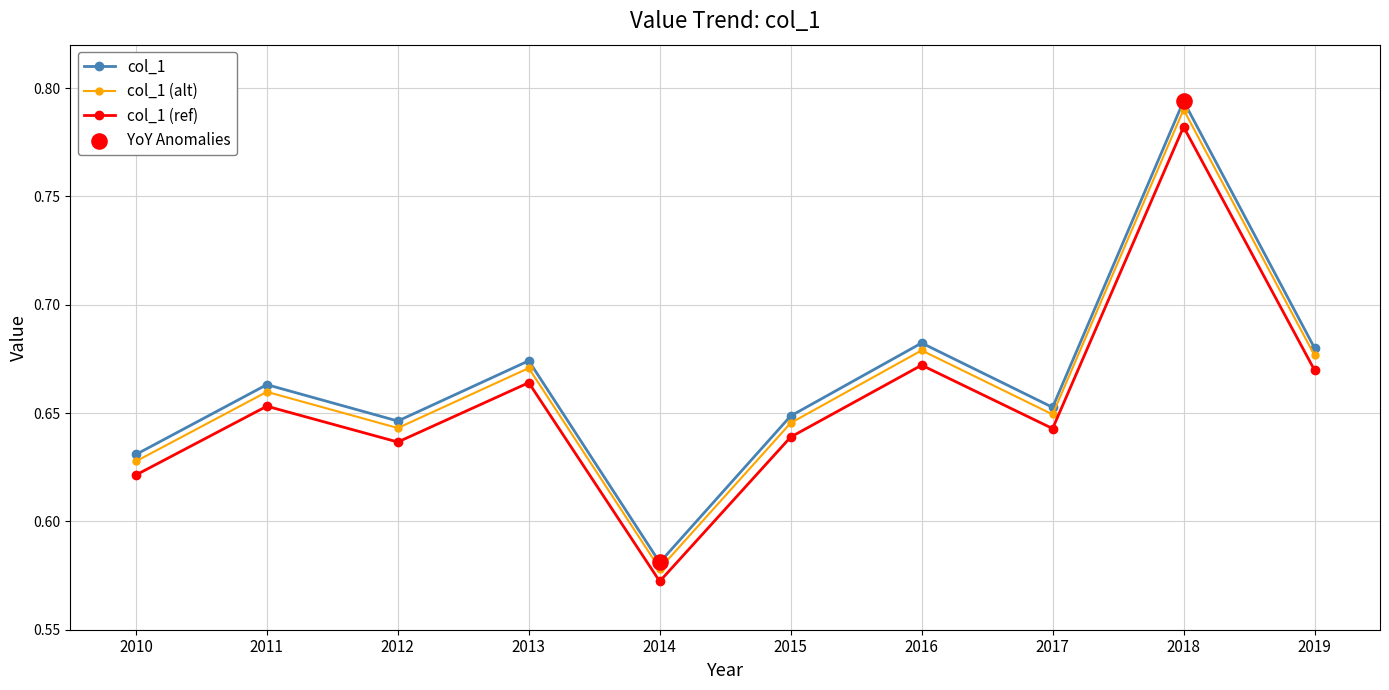

Which series has the largest range (max minus min)?

col_1